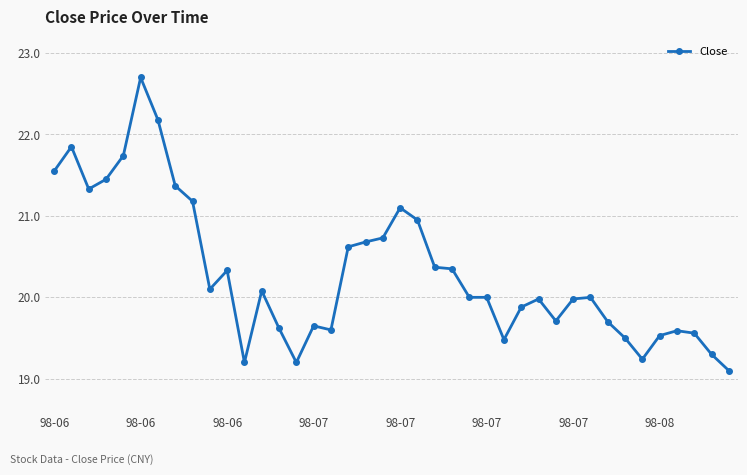

What is the difference between the maximum and second lowest values?

3.5